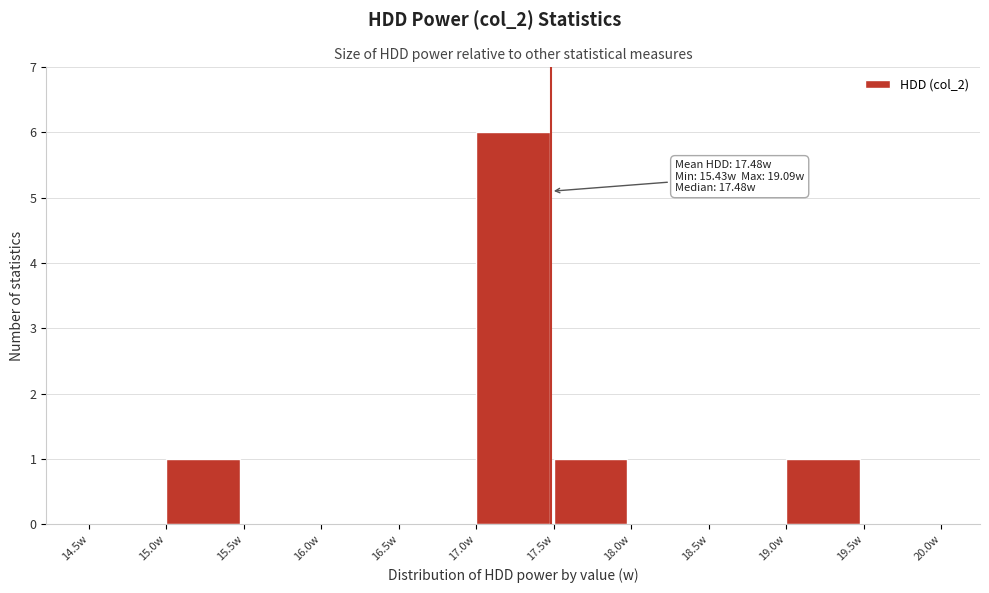

Which range on the x-axis has the tallest bar?

17.0 to 17.5